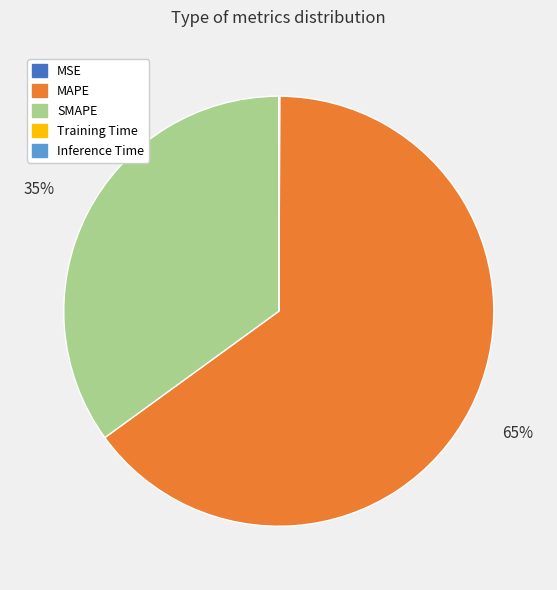

What is the largest slice in the pie chart?

MAPE